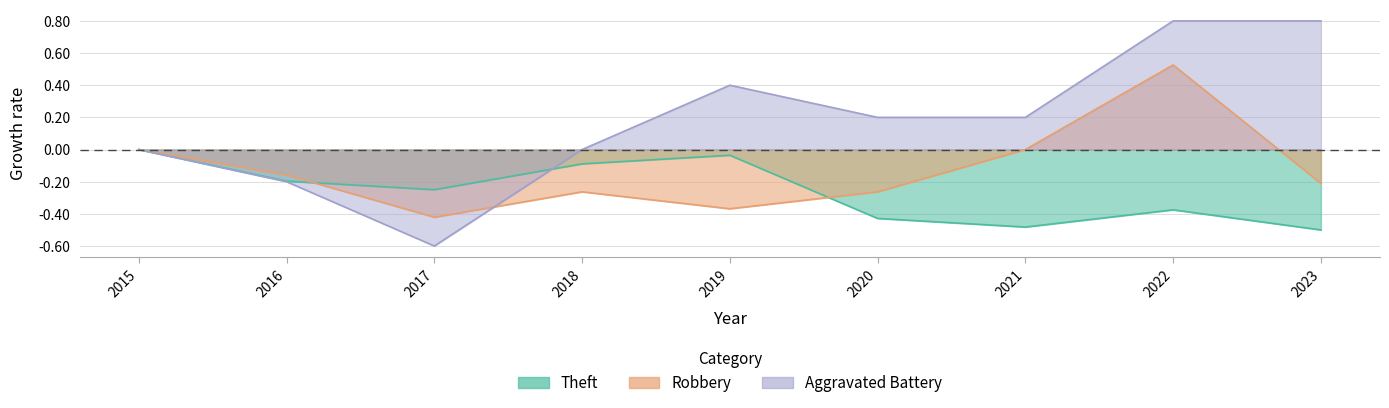

At how many categories does at least one series exceed 0?

5